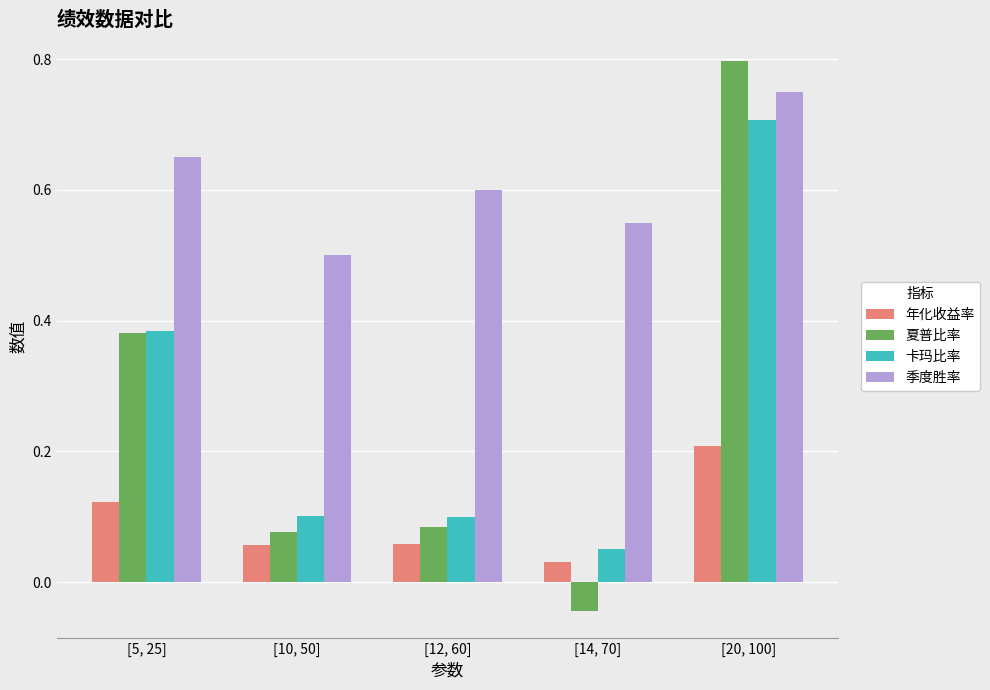

What is the sum of the 卡玛比率 values at [5, 25] and [20, 100]?

1.1